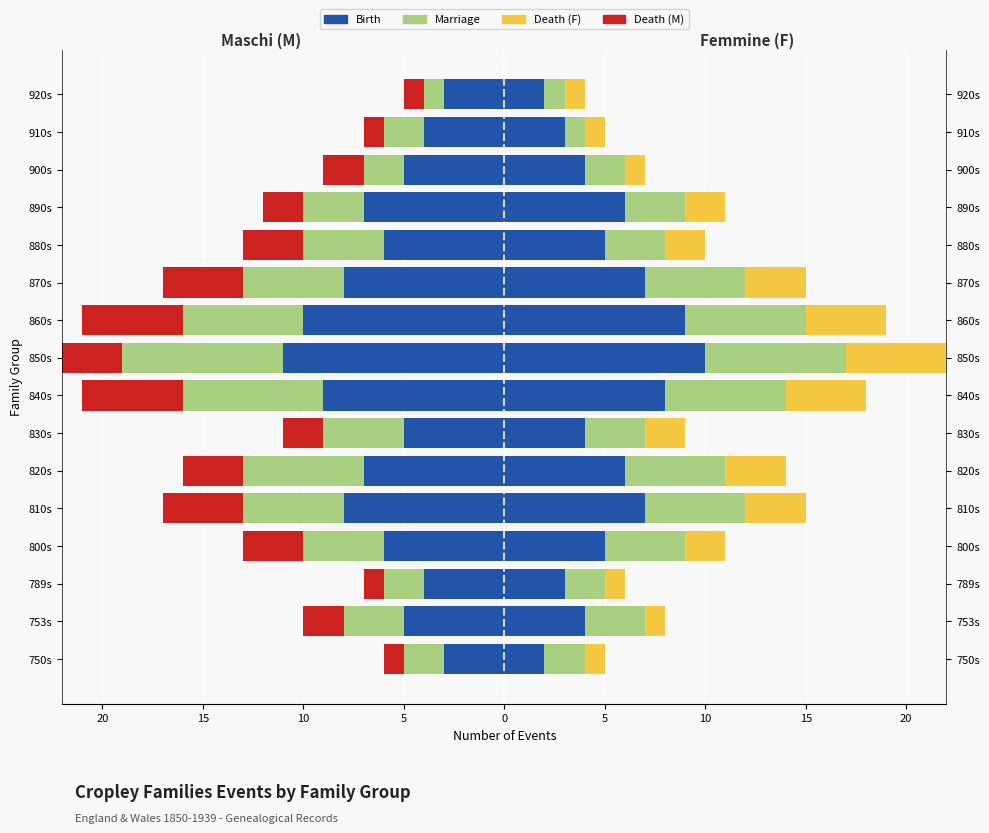

How many bars are there in each group?

6